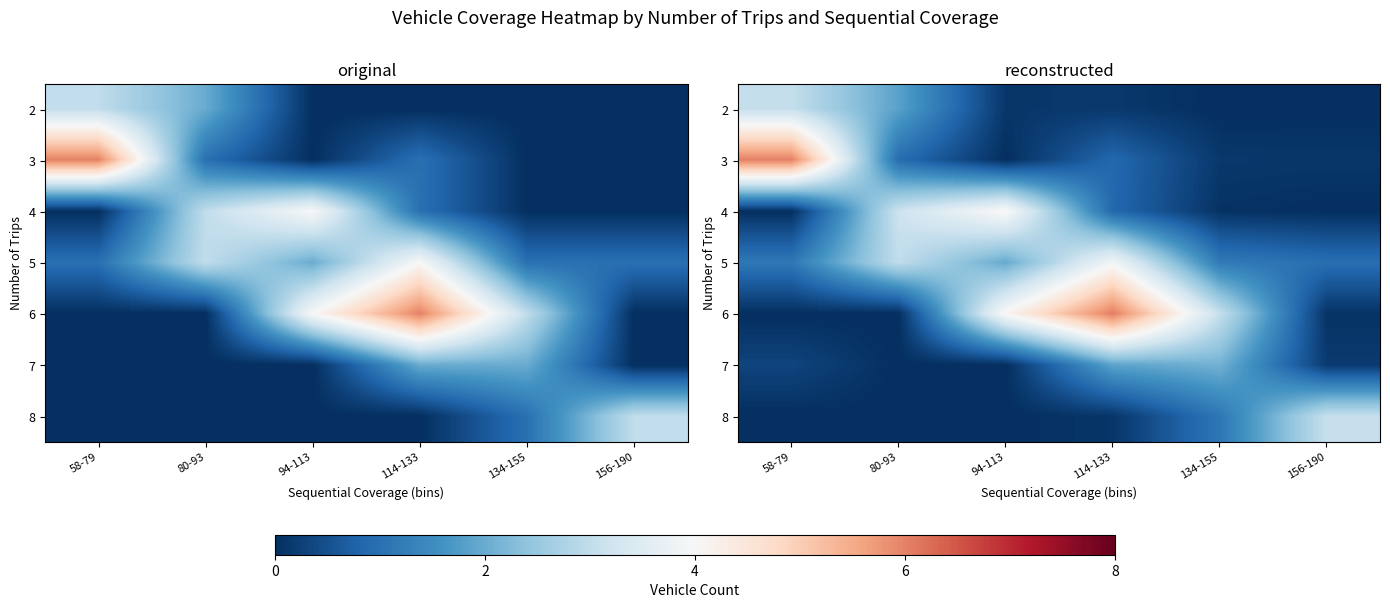

What is the sum of the 7 values at 94-113 and 134-155?

2.1